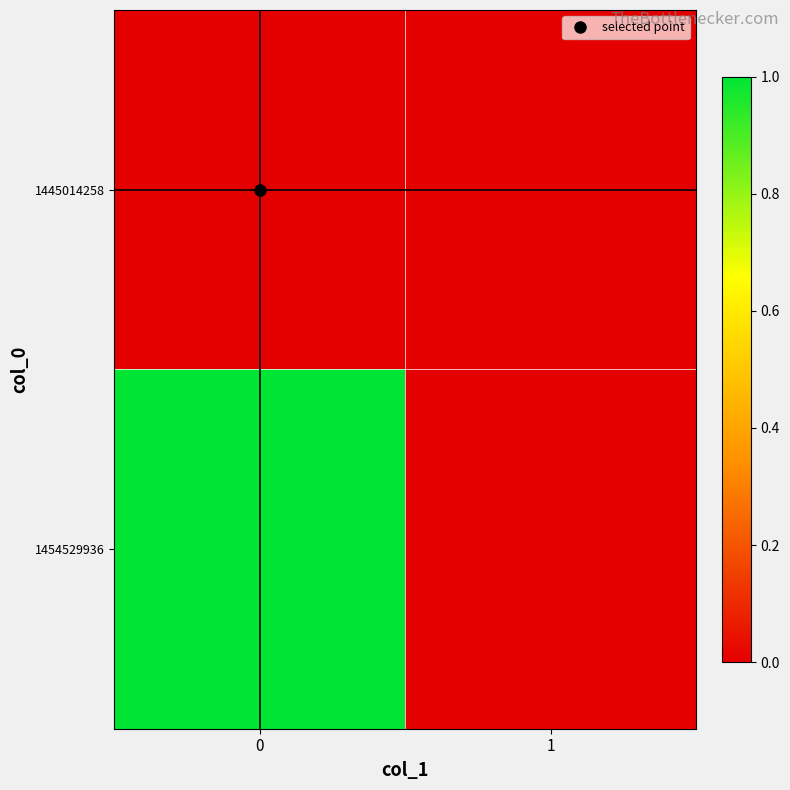

What is the maximum value shown in the chart?

1